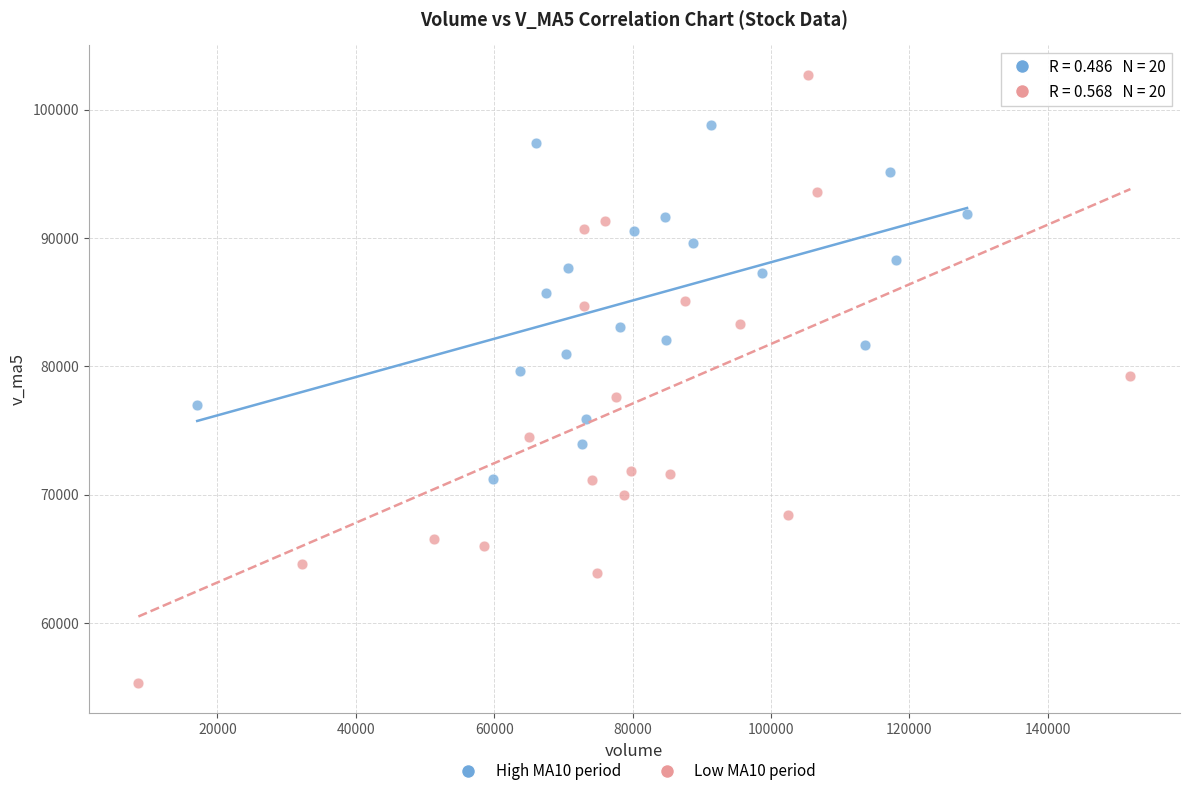

Which series reaches the maximum Y coordinate?

Low MA10 period